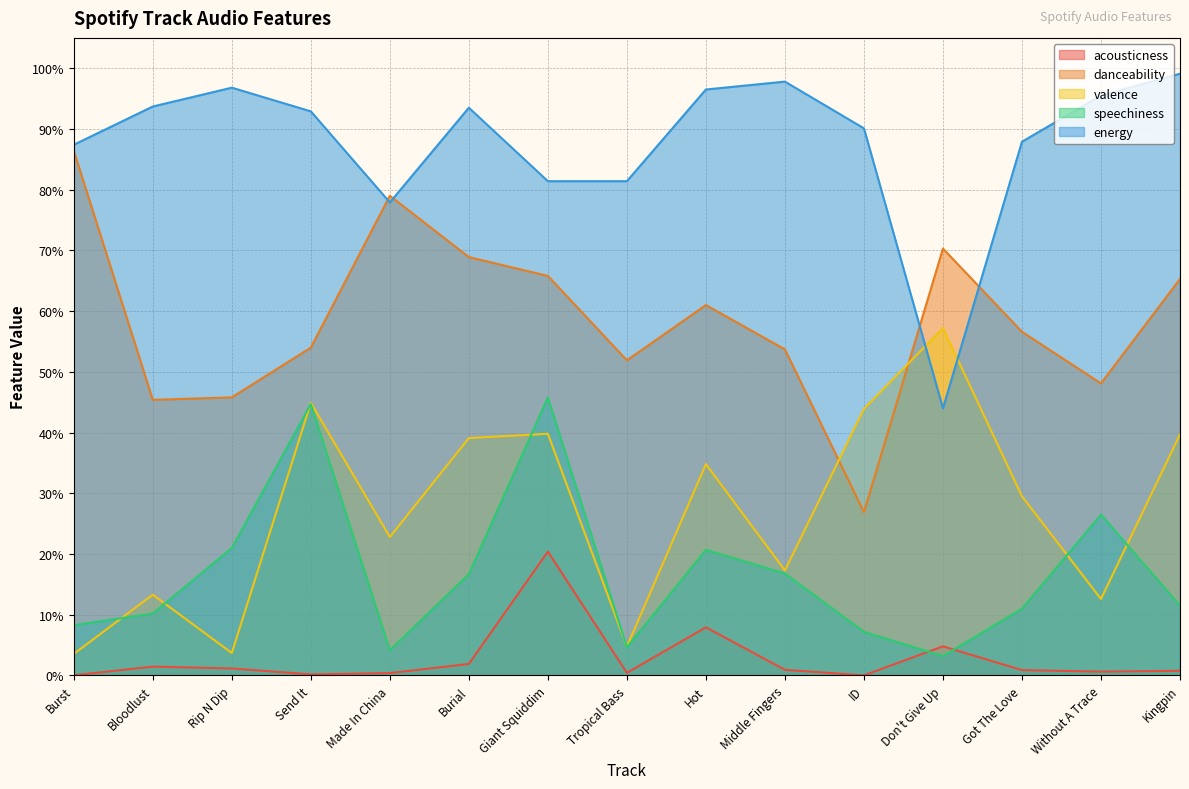

How many interior local valleys does the speechiness series have?

3